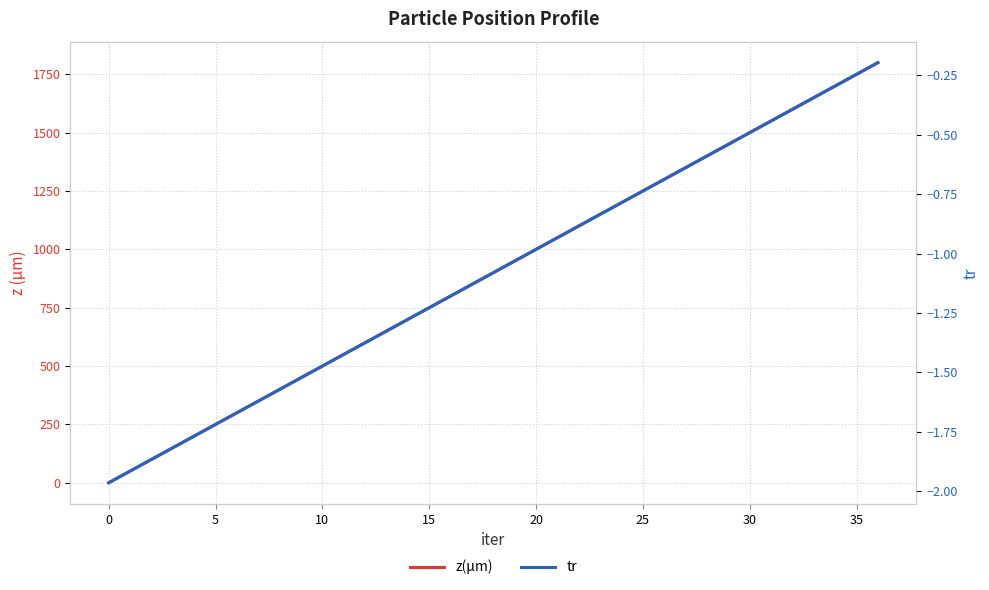

True or false: z(µm) and tr intersect in this chart.

False